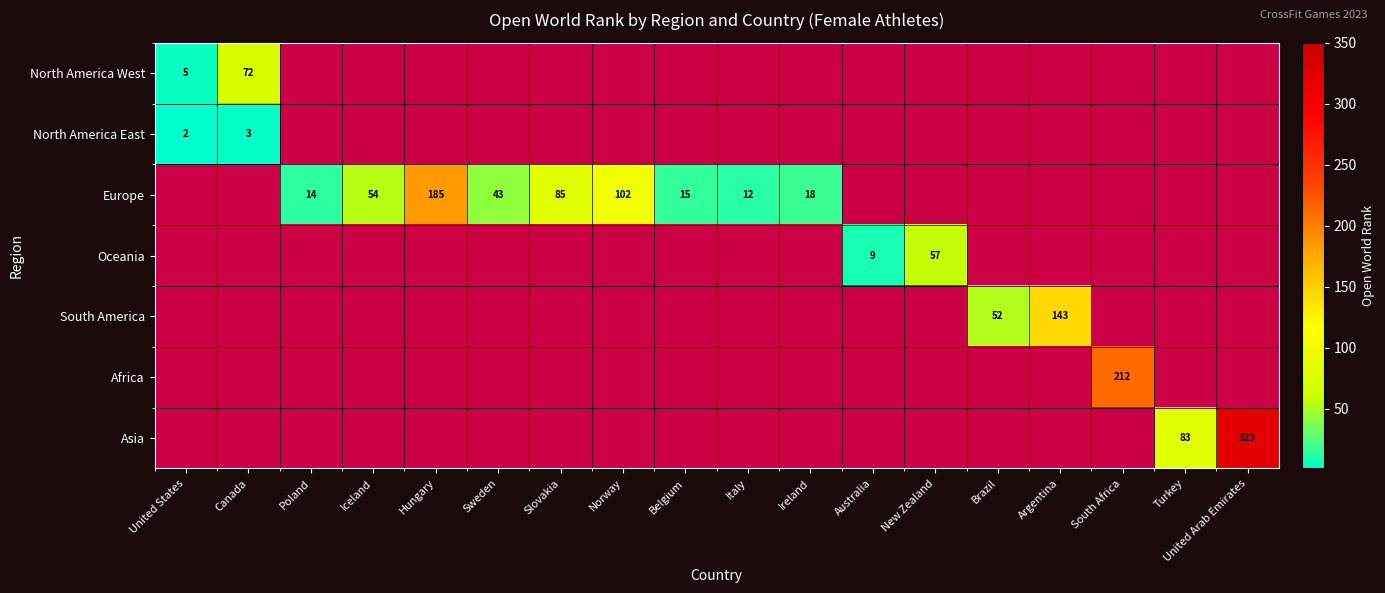

At which label is North America West closest to 38?

United States